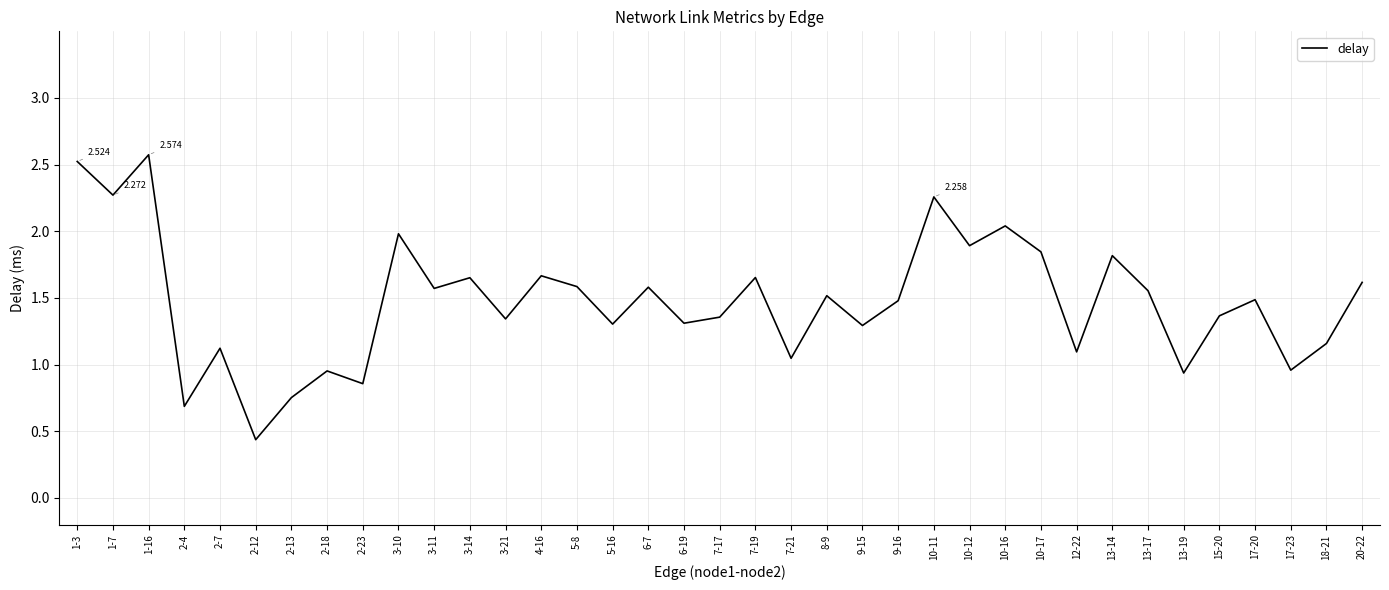

The chart shows a value of 1.0 at 2-18. True or false?

True